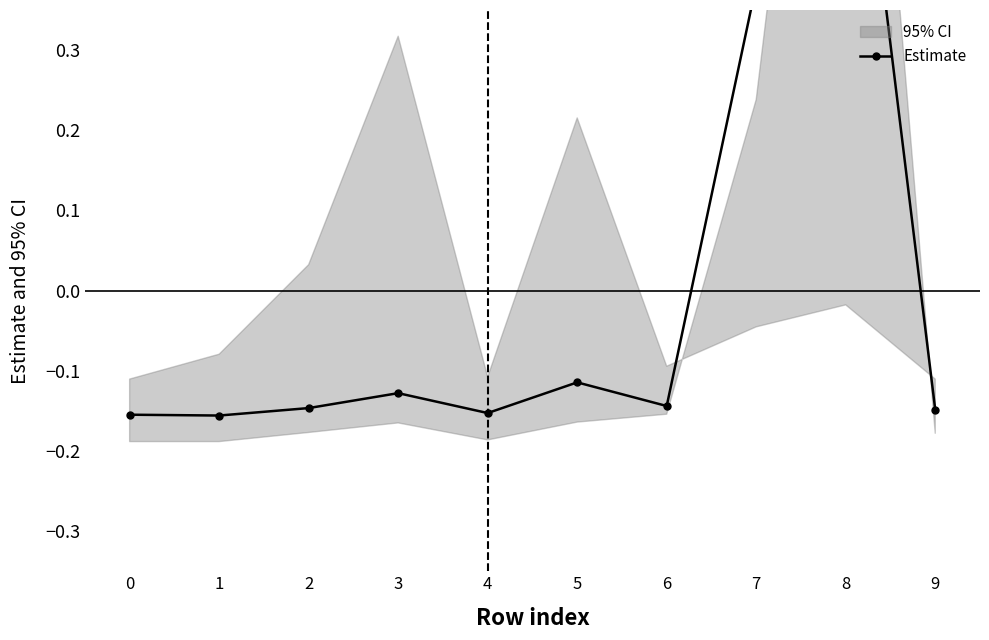

At which category does the chart reach its peak across all series?

8